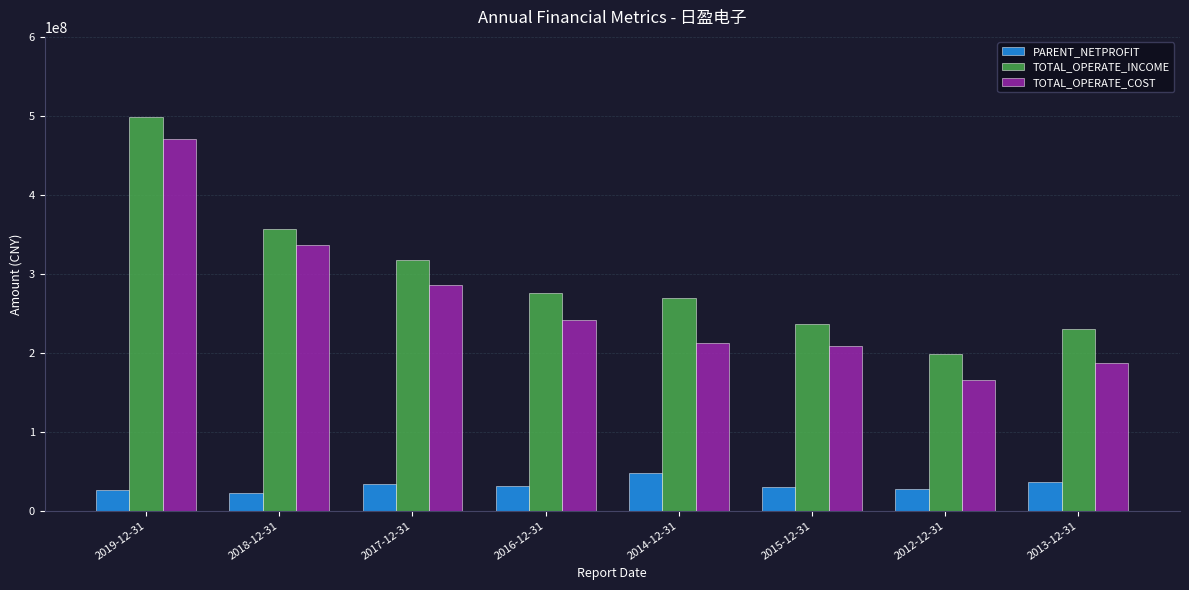

Rank the categories by TOTAL_OPERATE_INCOME value from highest to lowest.

2019-12-31, 2018-12-31, 2017-12-31, 2016-12-31, 2014-12-31, 2015-12-31, 2013-12-31, 2012-12-31